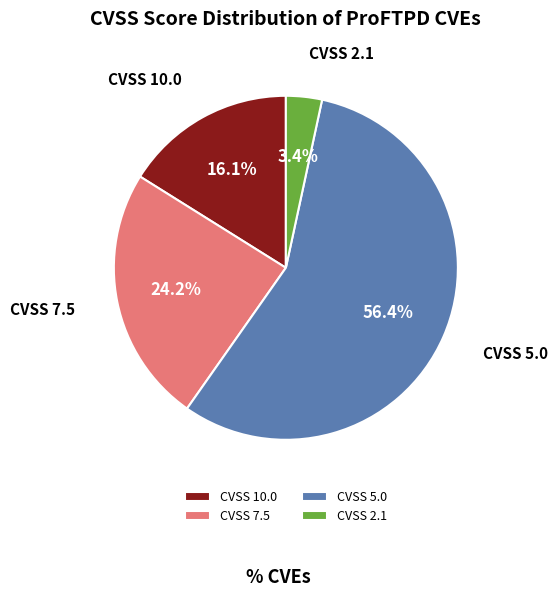

How many slices are in this pie chart?

4